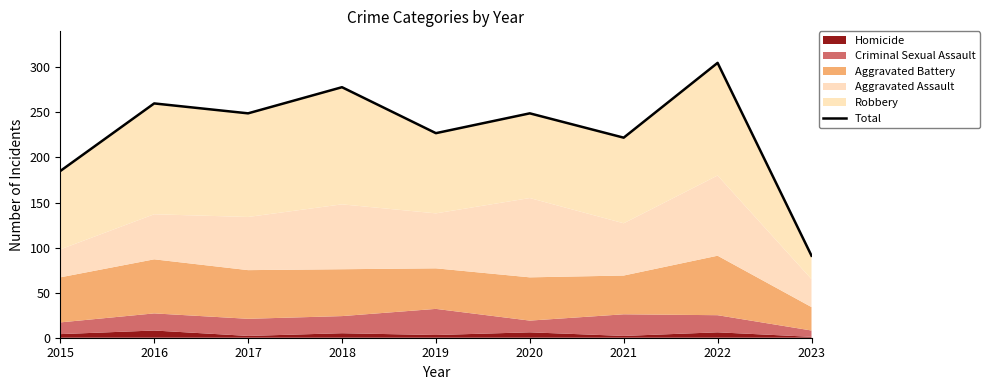

Reading left to right, transcribe all the data shown in this chart.

185	260	249	278	227	249	222	305	91